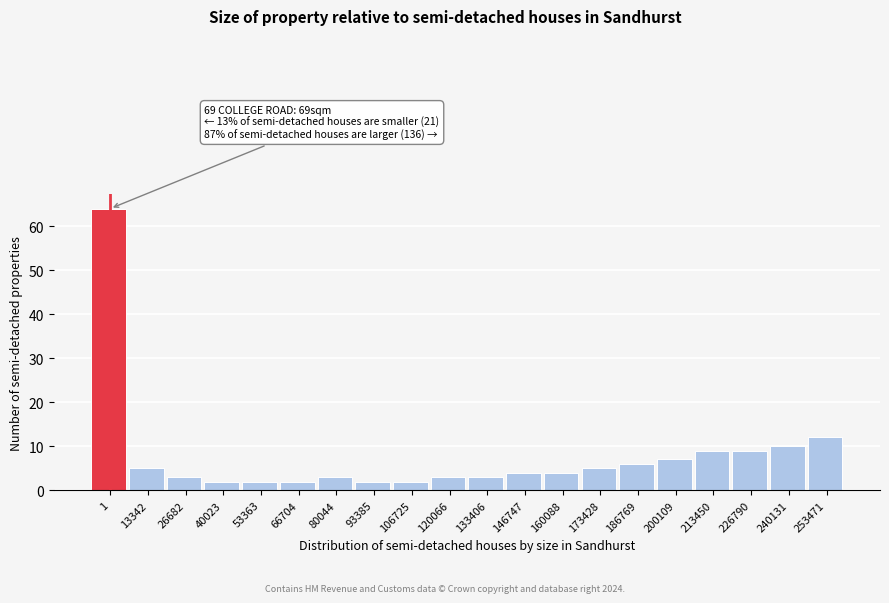

Reading left to right, list all the values displayed in this chart.

1=64	13342=5	26682=3	40023=2	53363=2	66704=2	80044=3	93385=2	106725=2	120066=3	133406=3	146747=4	160088=4	173428=5	186769=6	200109=7	213450=9	226790=9	240131=10	253471=12